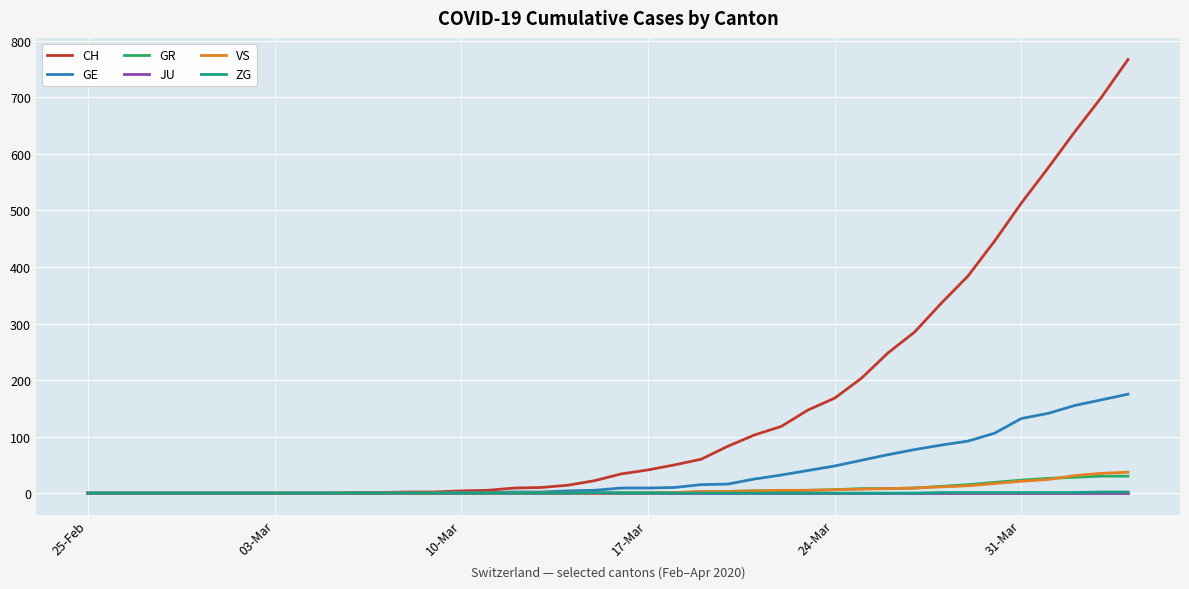

What is the difference between the maximum and minimum values in the GR series?

30